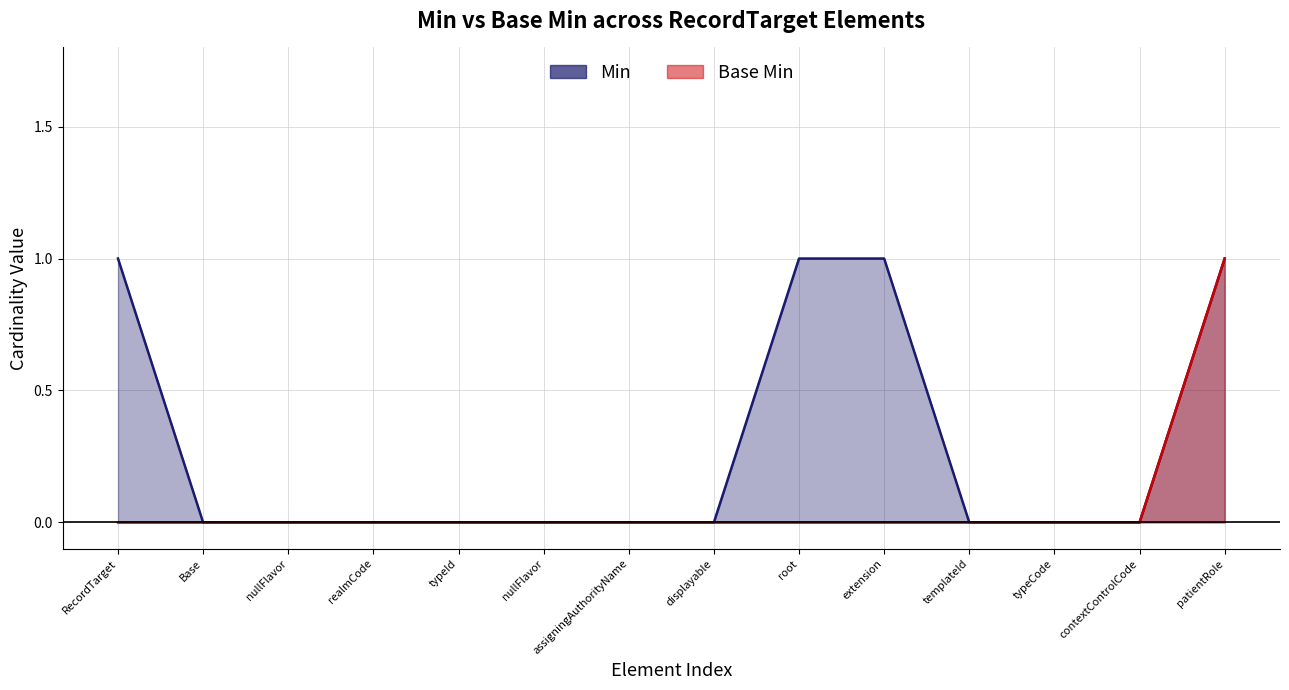

Rank the series by their maximum value, from highest to lowest.

Min, Base Min